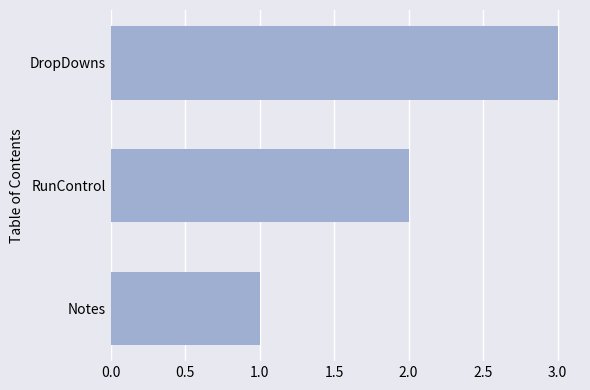

Approximately how many times larger is the value at RunControl compared to Notes?

2.0